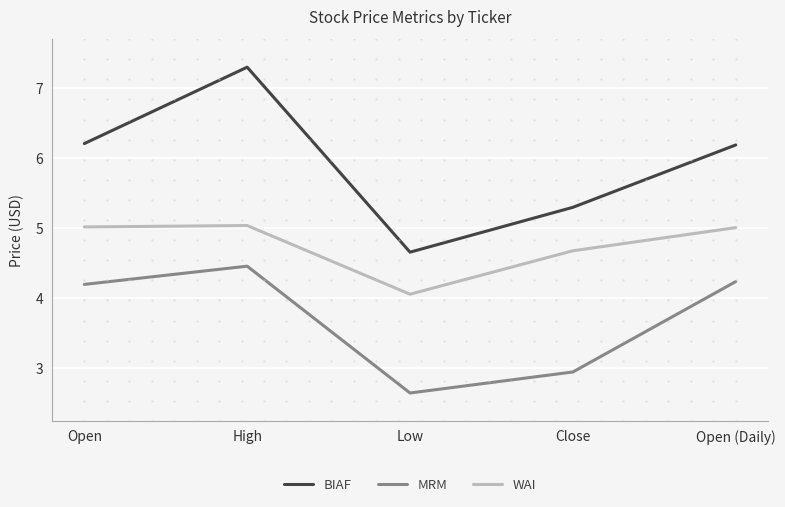

Which series has the largest range (max minus min)?

BIAF